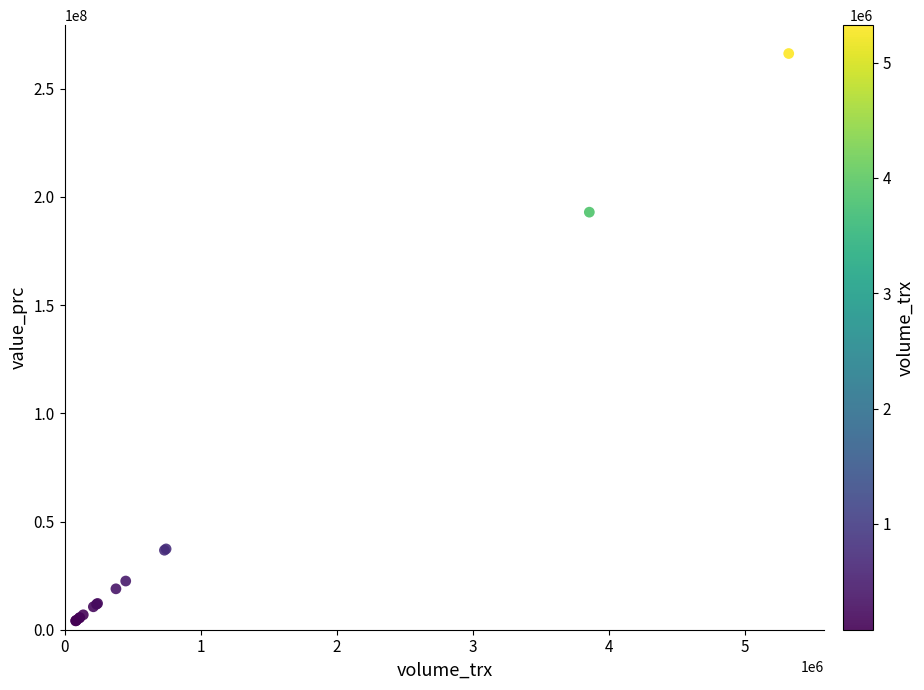

What Y value in the scatter plot is closest to 135180000?

192945000